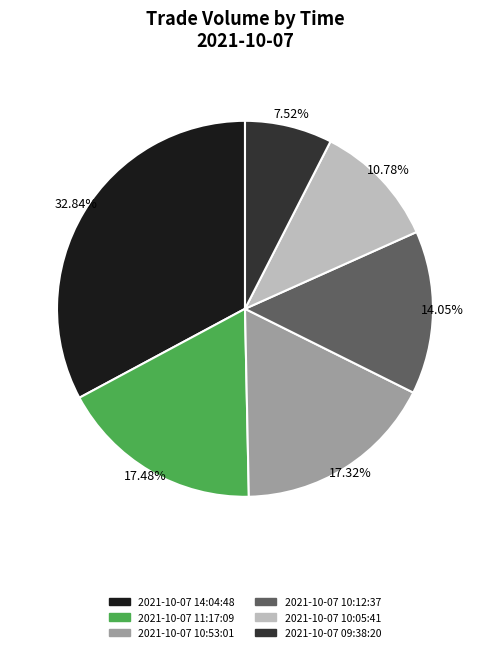

Which has a higher value, 2021-10-07 10:12:37 or 2021-10-07 09:38:20?

2021-10-07 10:12:37